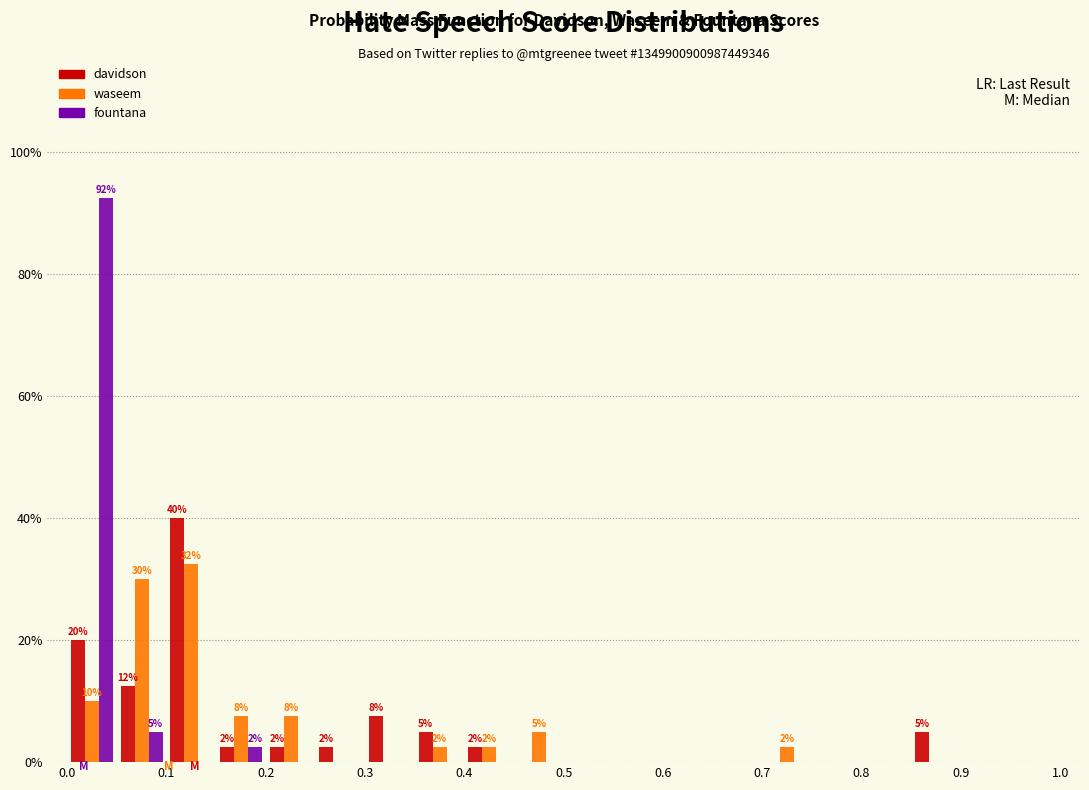

In the fountana series, which range on the x-axis has the tallest bar?

0.00 to 0.05